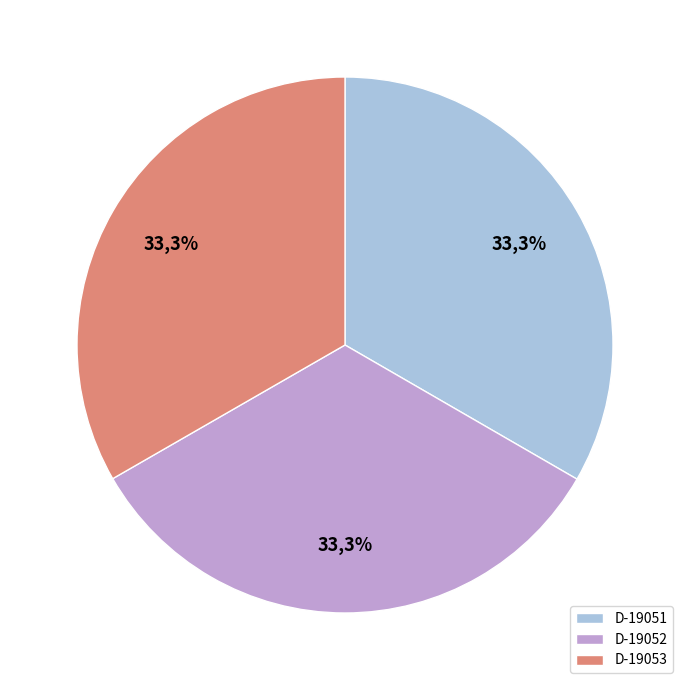

To the nearest percent, what is the average slice percentage?

33%